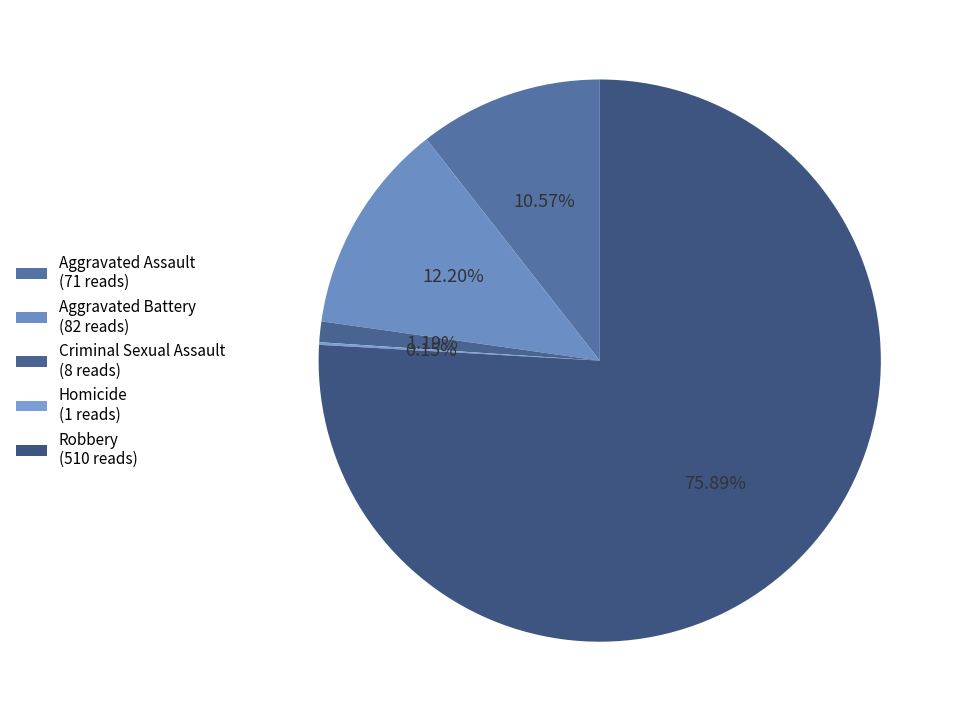

Is there any slice that represents more than half of the pie?

Yes